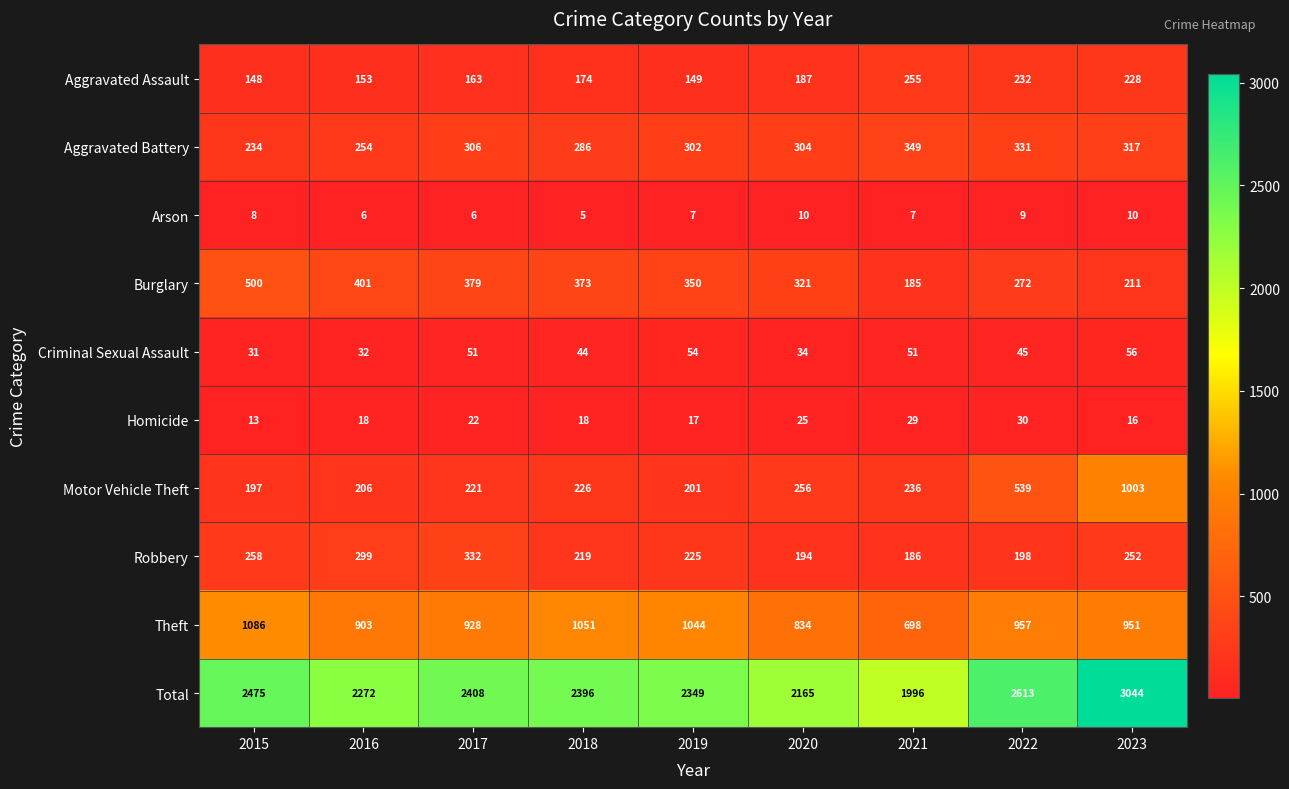

Which series changed the most between 2021 and 2023?

Total